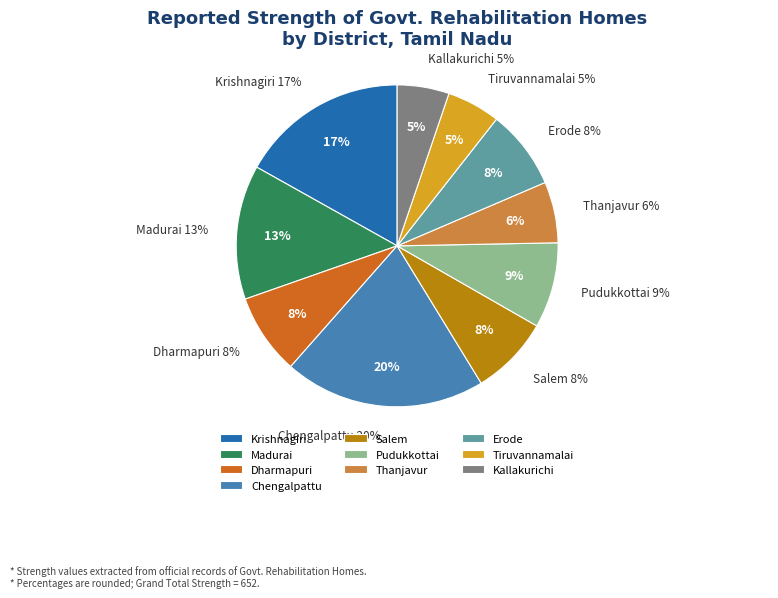

Which category has the smallest portion of the pie?

Kallakurichi